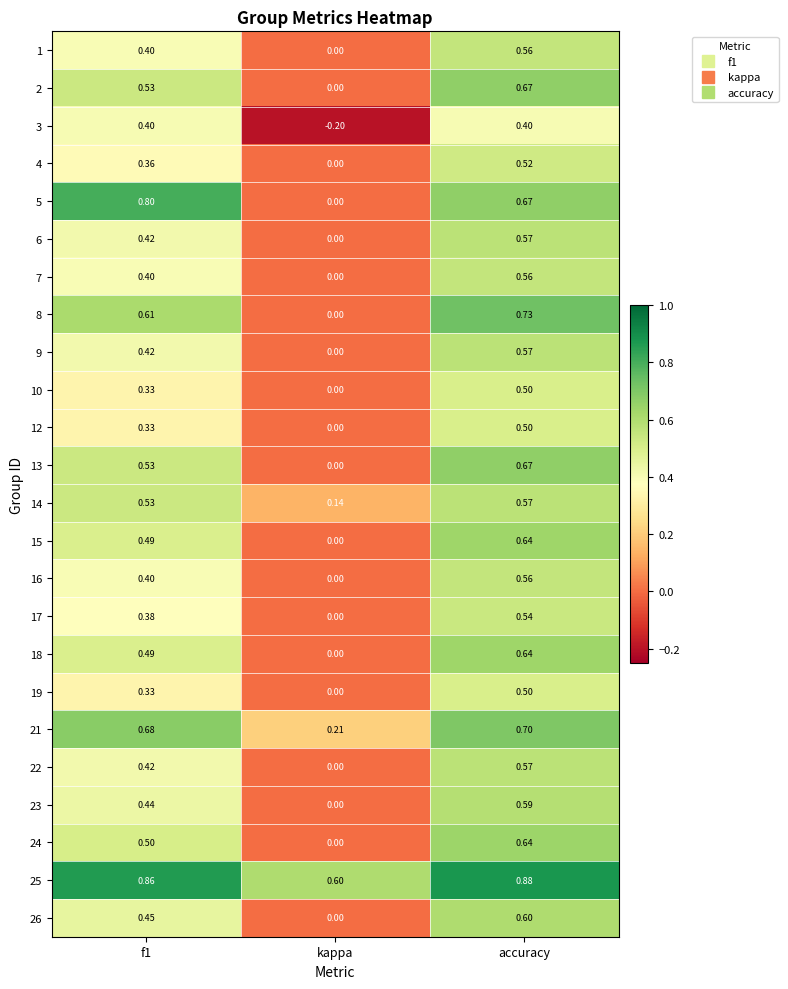

At which label is 18 closest to 0?

kappa